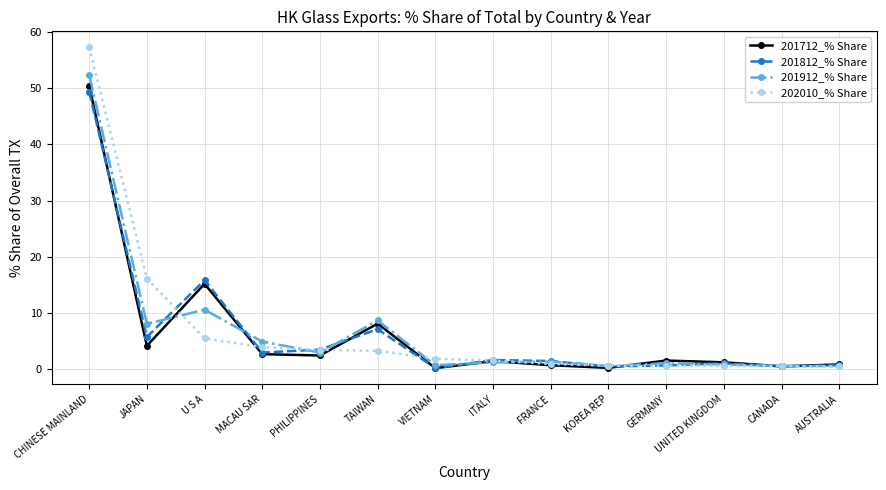

What is the difference between the second highest and second lowest values in the 201812_% Share series?

15.4